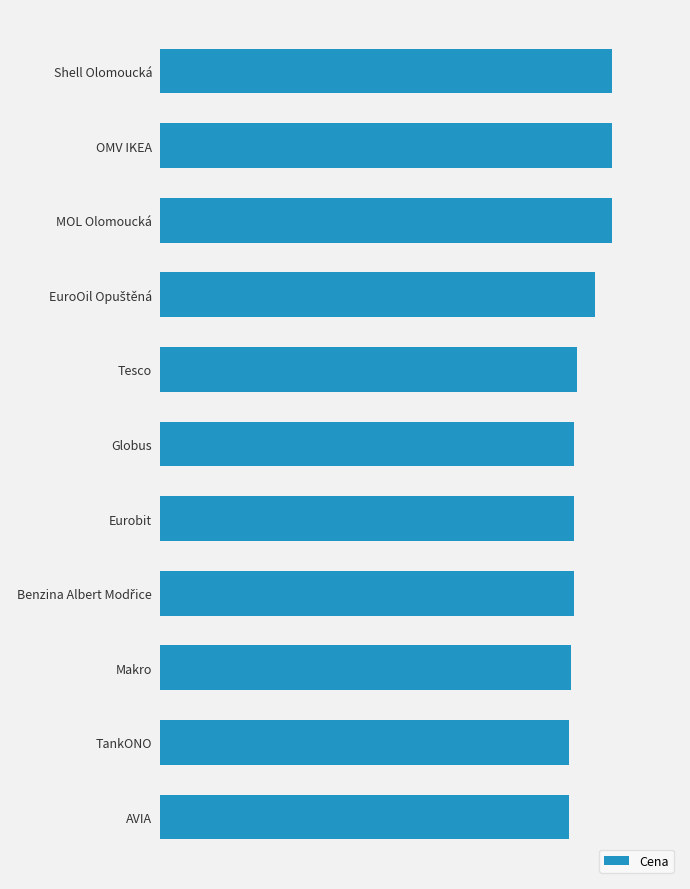

How many values are between 32 and 35?

8